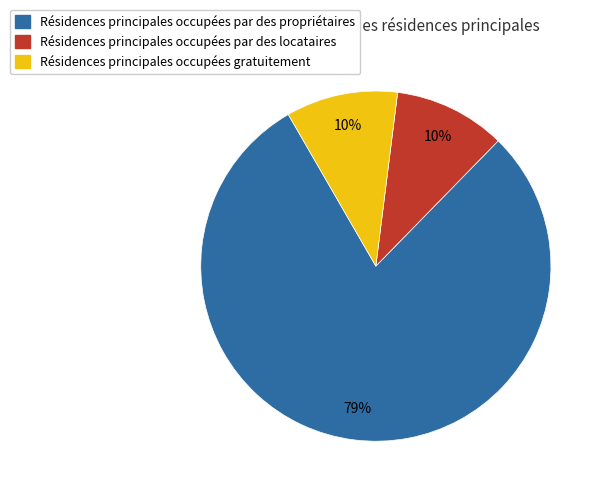

To the nearest percent, what is the average slice percentage?

33%